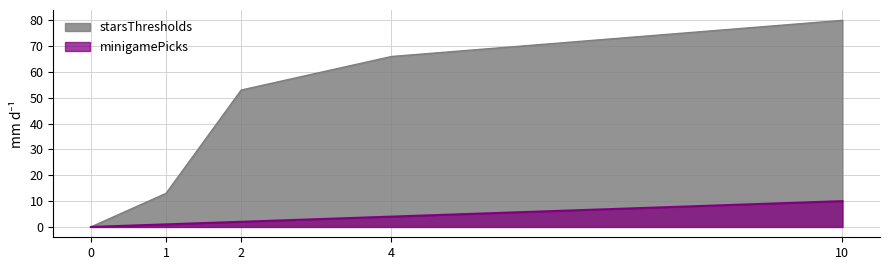

Reading left to right, list all the values displayed in this chart.

starsThresholds: 0=0	1=13	2=53	4=66	10=80
minigamePicks: 0=0	1=1	2=2	4=4	10=10